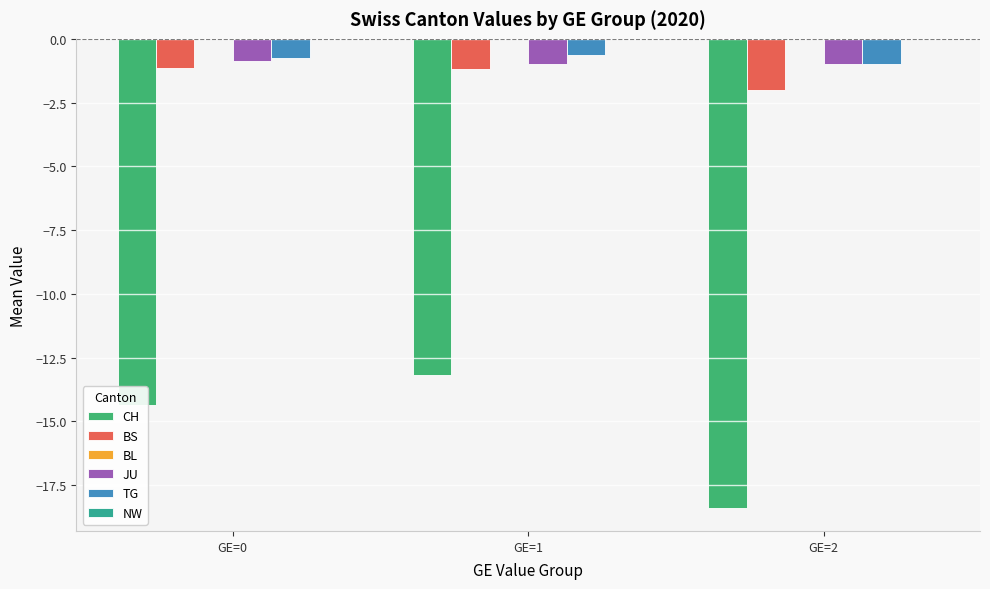

Is the value of BS at GE=2 greater than the value of CH at GE=1?

Yes